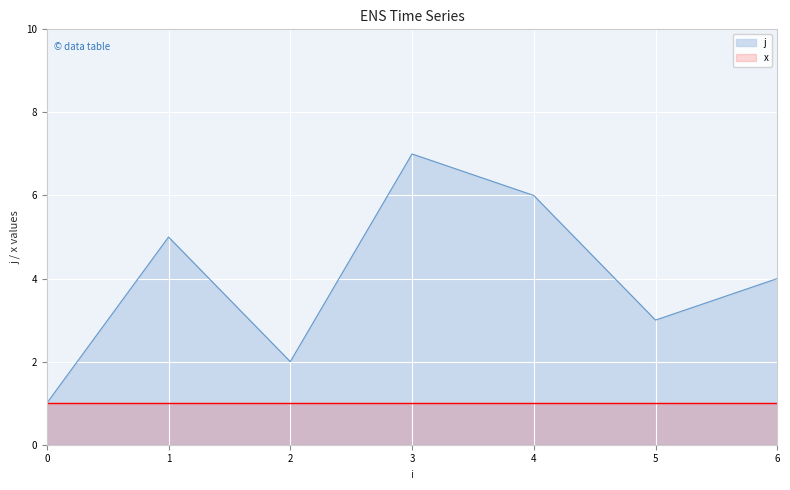

Between 1 and 3, which is larger?

3